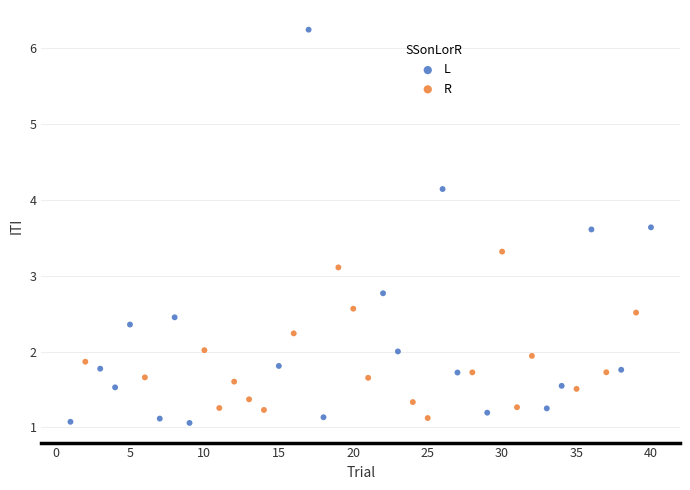

Which series reaches the minimum Y coordinate?

L